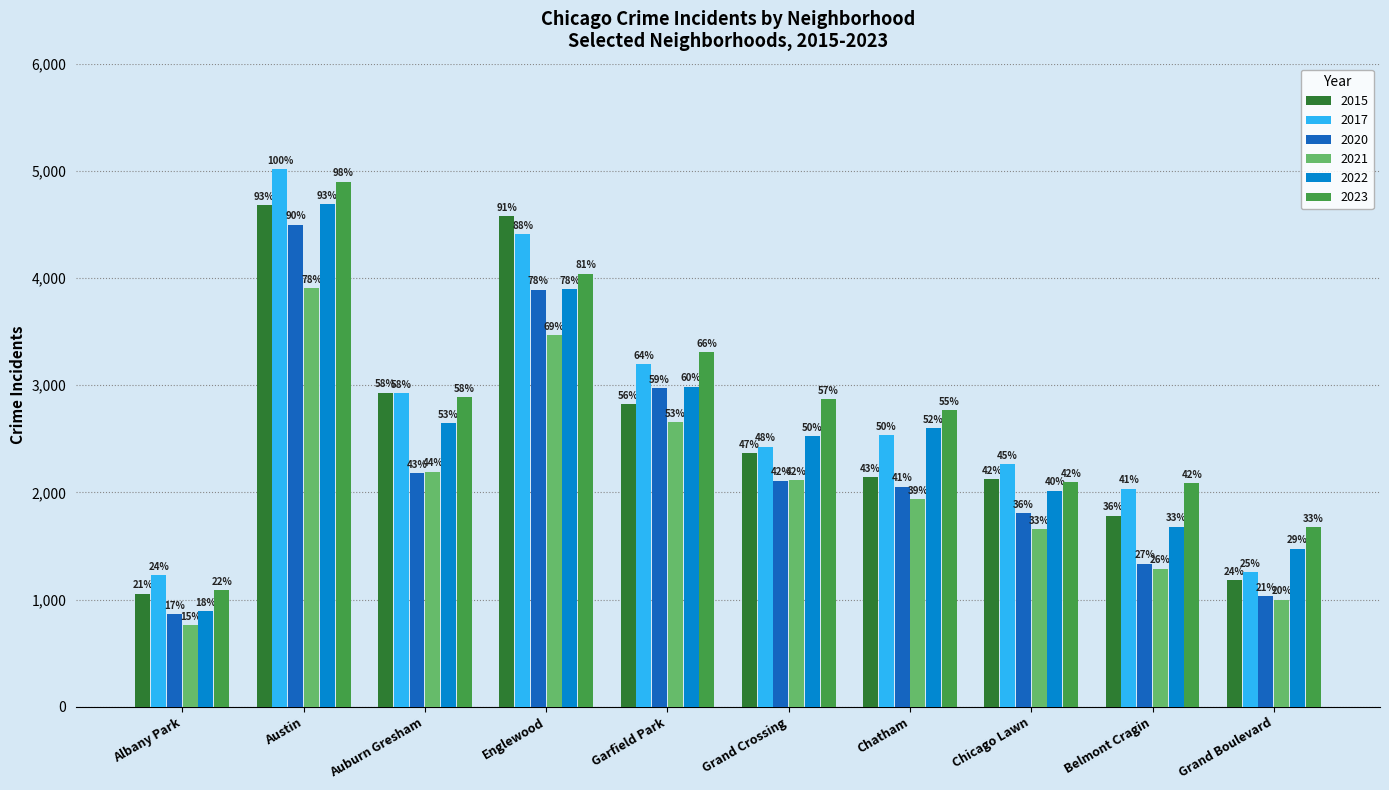

Are the bars grouped side by side (vs. stacked)?

Yes